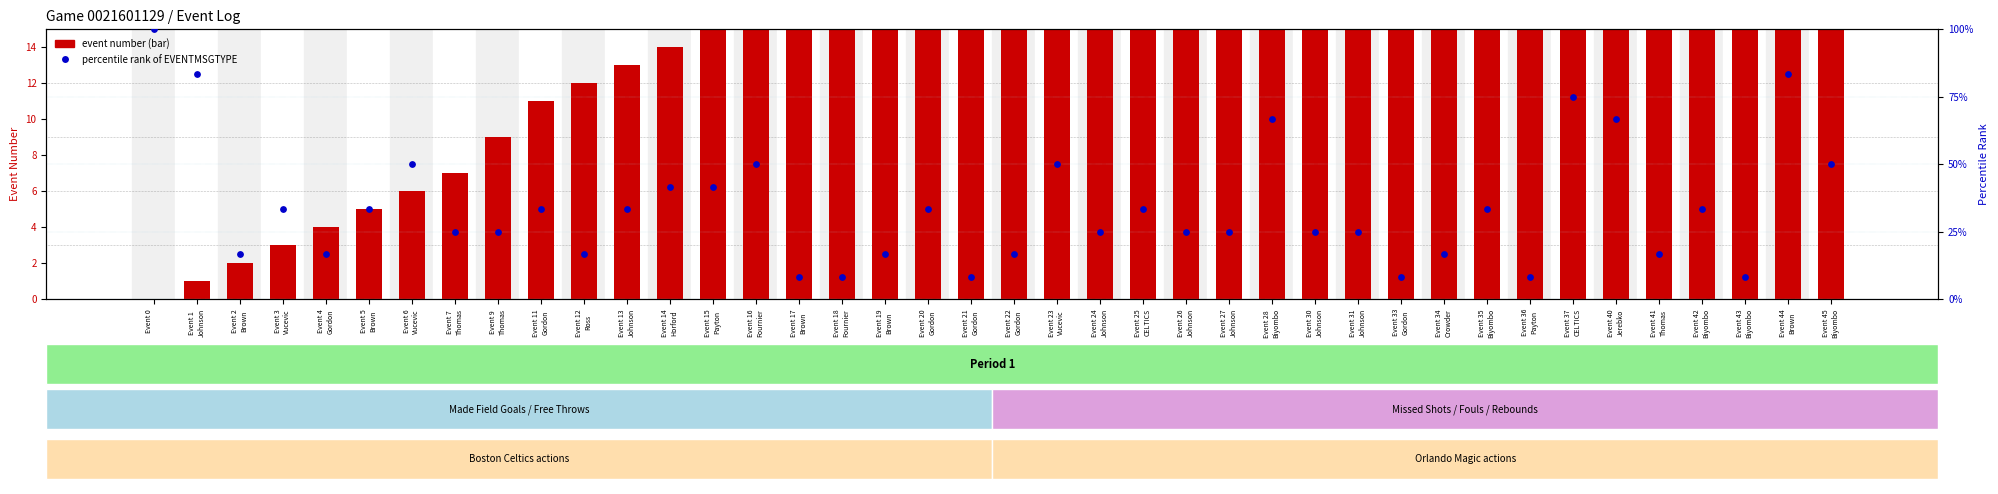

Is the value of event number at Event 22
Gordon greater than the value of percentile rank (EVENTMSGTYPE) at Event 44
Brown?

No